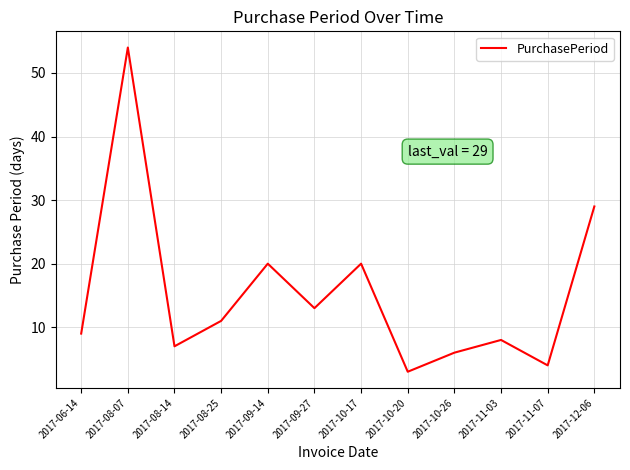

Reading left to right, list all the values displayed in this chart.

2017-06-14=9	2017-08-07=54	2017-08-14=7	2017-08-25=11	2017-09-14=20	2017-09-27=13	2017-10-17=20	2017-10-20=3	2017-10-26=6	2017-11-03=8	2017-11-07=4	2017-12-06=29